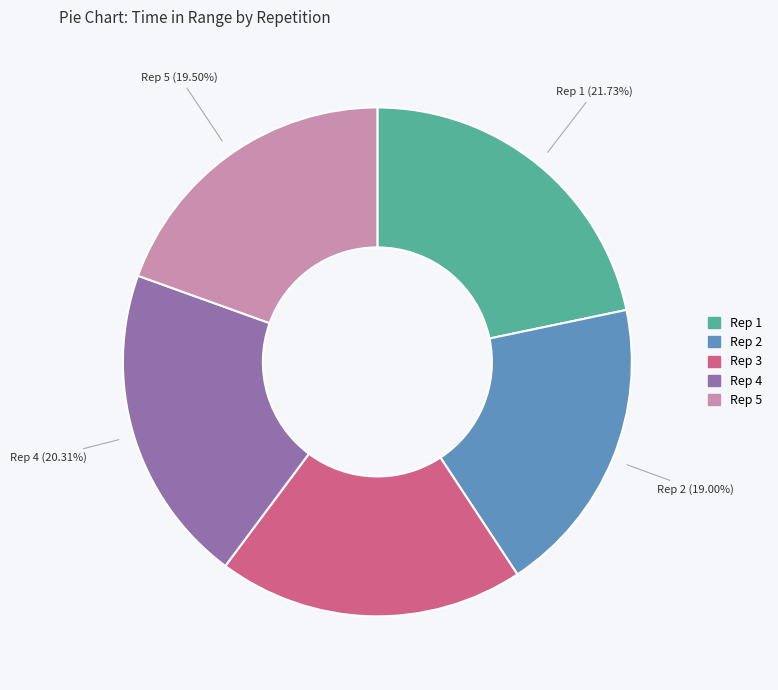

Does any single category account for the majority?

No